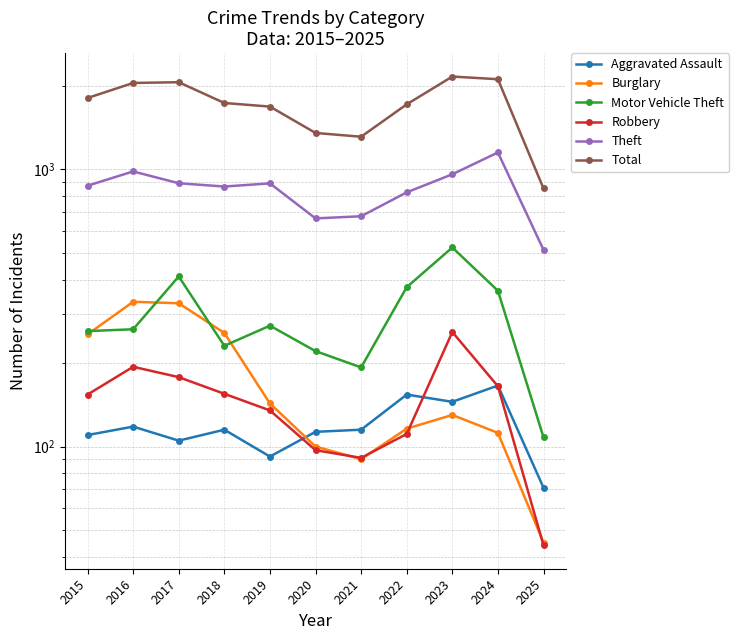

In Burglary, how many points are lower than both neighbors (excluding endpoints)?

1